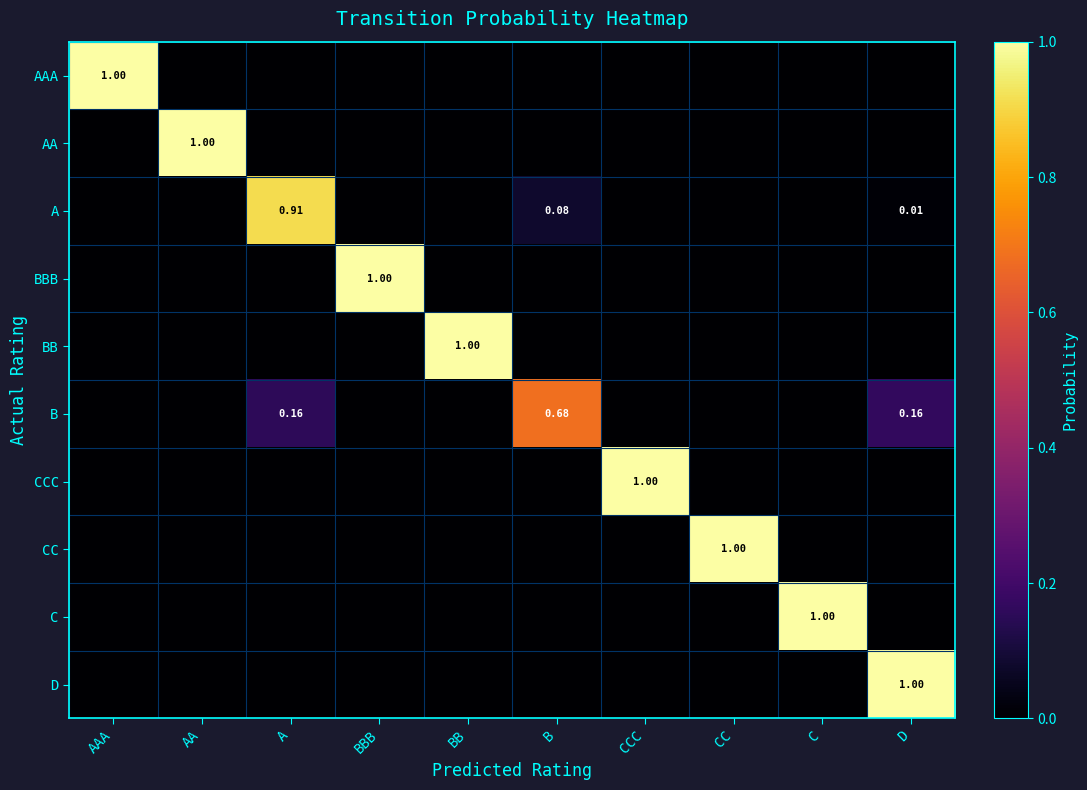

What is the sum of all CCC values?

1.0